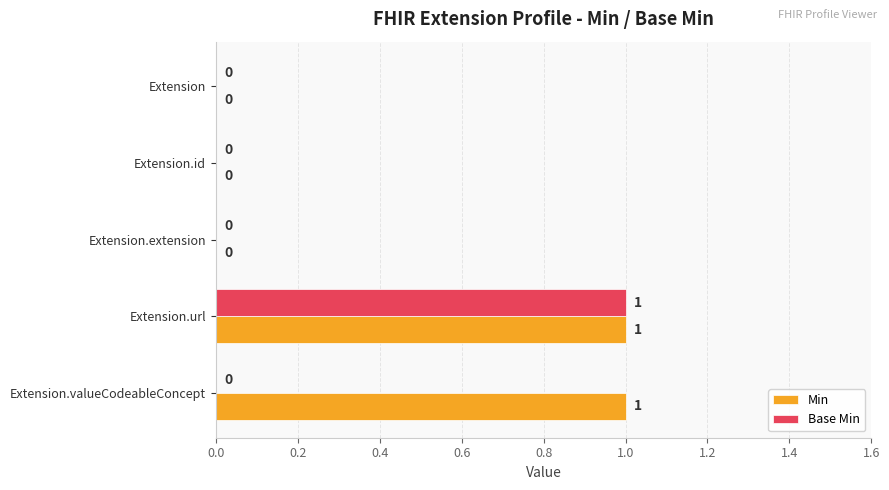

How many Base Min values are between 0 and 1?

5